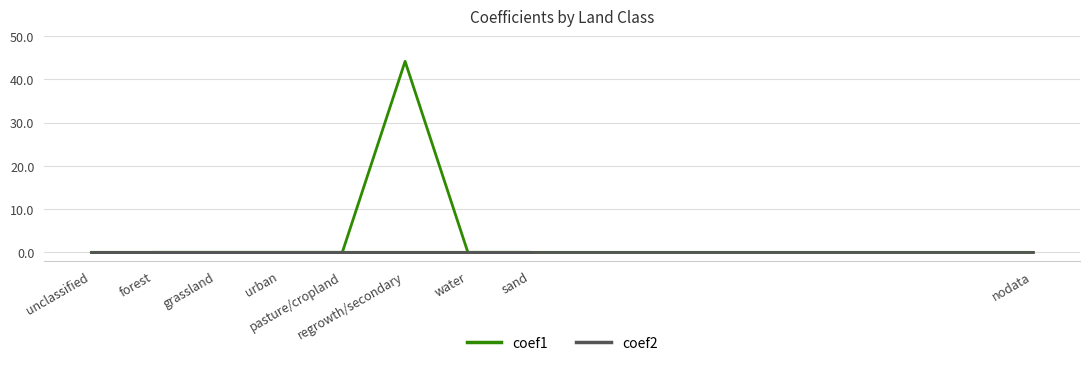

At which category does coef1 reach its first local peak?

regrowth/secondary